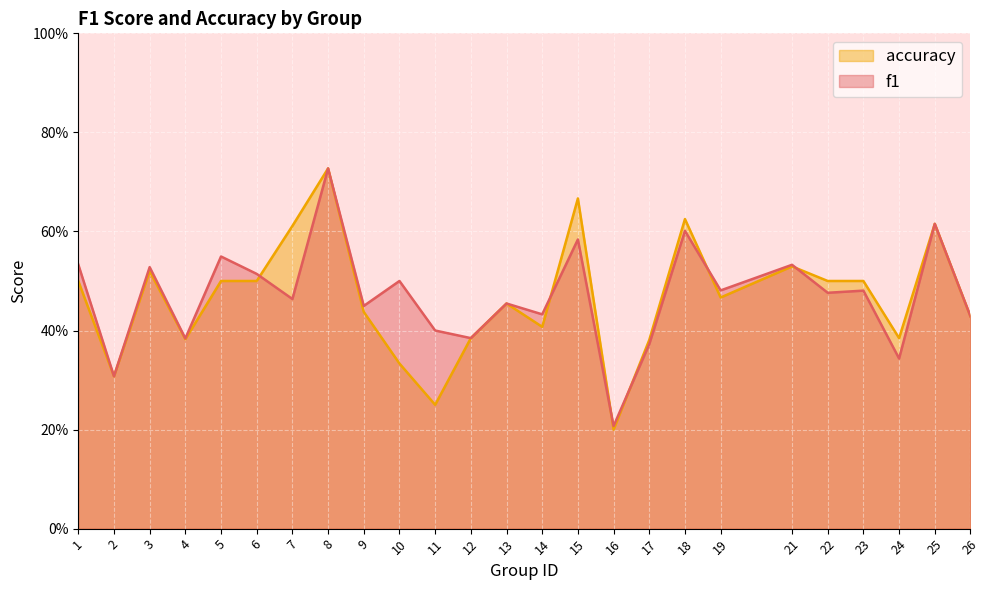

How many distinct data groups are displayed?

2